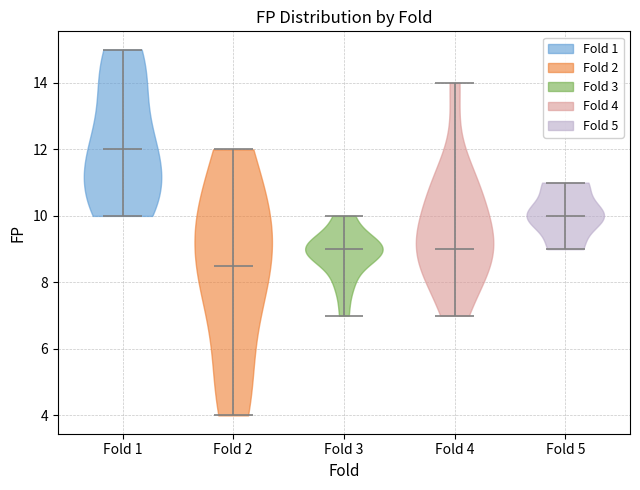

What is the lowest point the violin for Fold 5 reaches on the y-axis? The values are not printed on the chart, so give them approximately, as read against the axis.

9.0